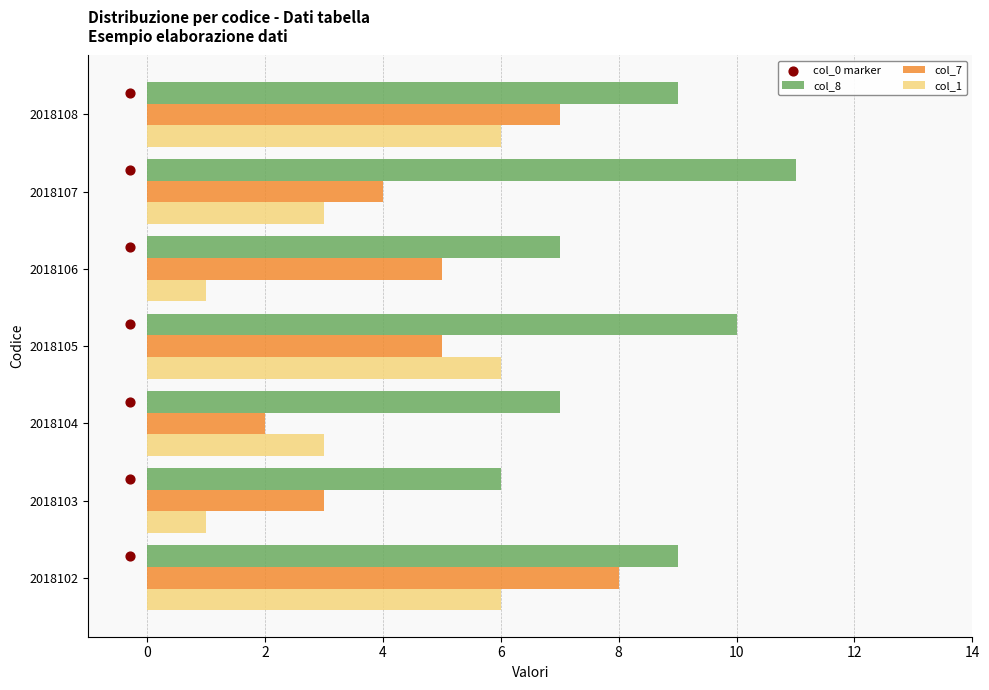

Which series has the widest spread of Y values?

col_7